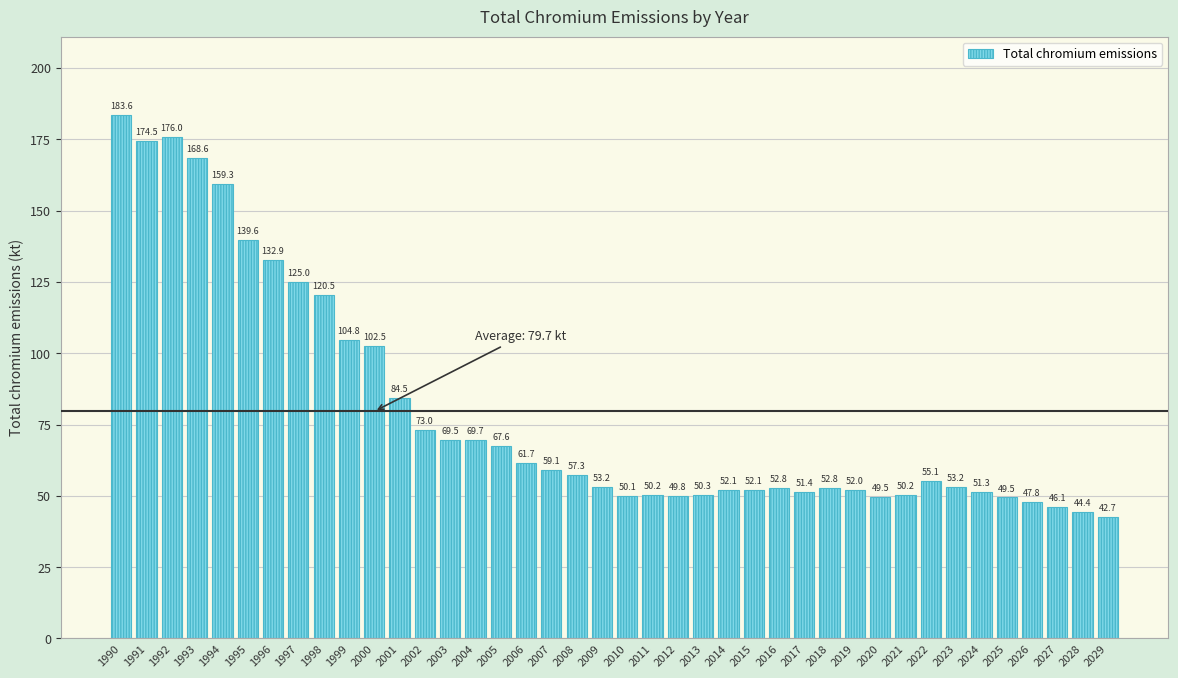

Reading left to right, list all the values displayed in this chart.

1990=183.6	1991=174.5	1992=176.0	1993=168.6	1994=159.3	1995=139.6	1996=132.9	1997=125.0	1998=120.5	1999=104.8	2000=102.5	2001=84.5	2002=73.0	2003=69.5	2004=69.7	2005=67.6	2006=61.7	2007=59.1	2008=57.3	2009=53.2	2010=50.1	2011=50.2	2012=49.8	2013=50.3	2014=52.1	2015=52.1	2016=52.8	2017=51.4	2018=52.8	2019=52.0	2020=49.5	2021=50.2	2022=55.1	2023=53.2	2024=51.3	2025=49.5	2026=47.8	2027=46.1	2028=44.4	2029=42.7